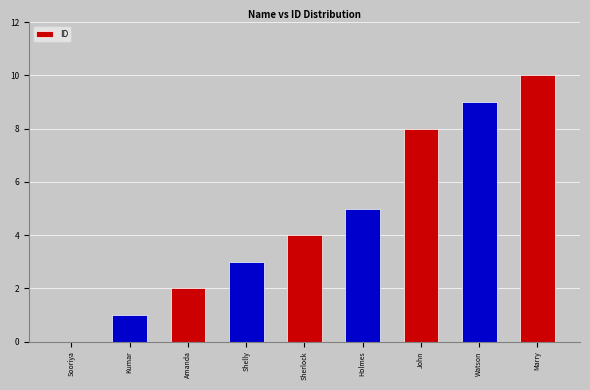

True or false: the data shows 1 at Amanda.

False